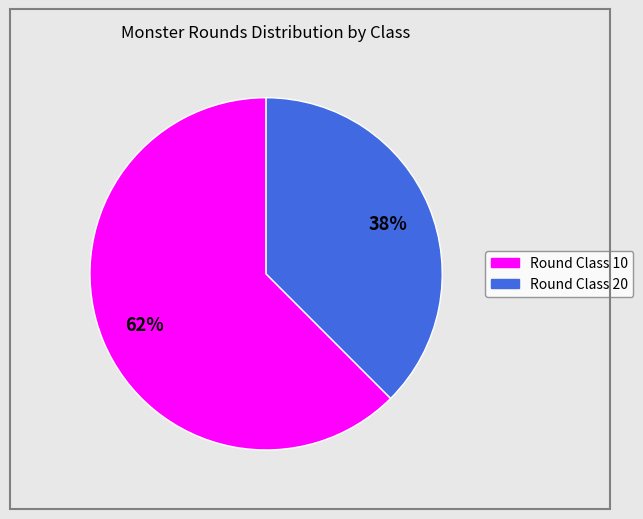

To the nearest percent, what is the average slice percentage?

50%